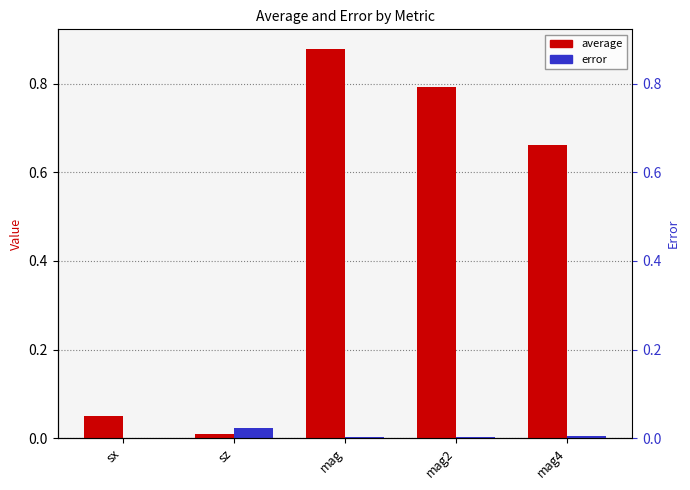

Count the number of data series in this chart.

2